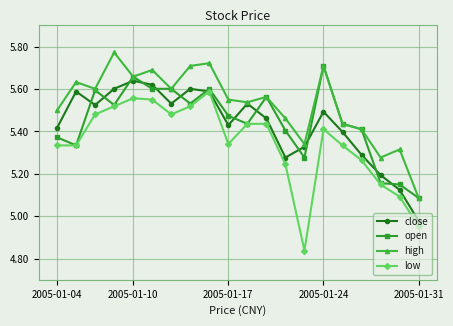

What is the difference between the maximum and second lowest values in the close series?

0.5